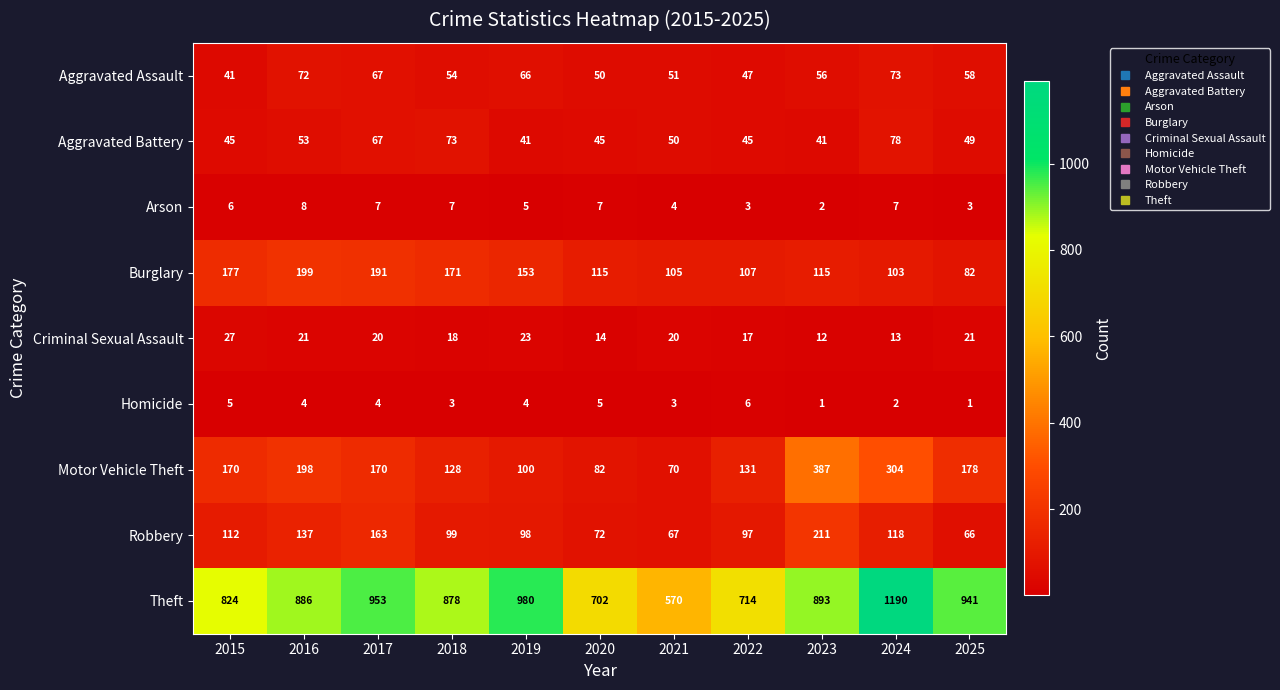

Which category has the highest value across all series?

2024